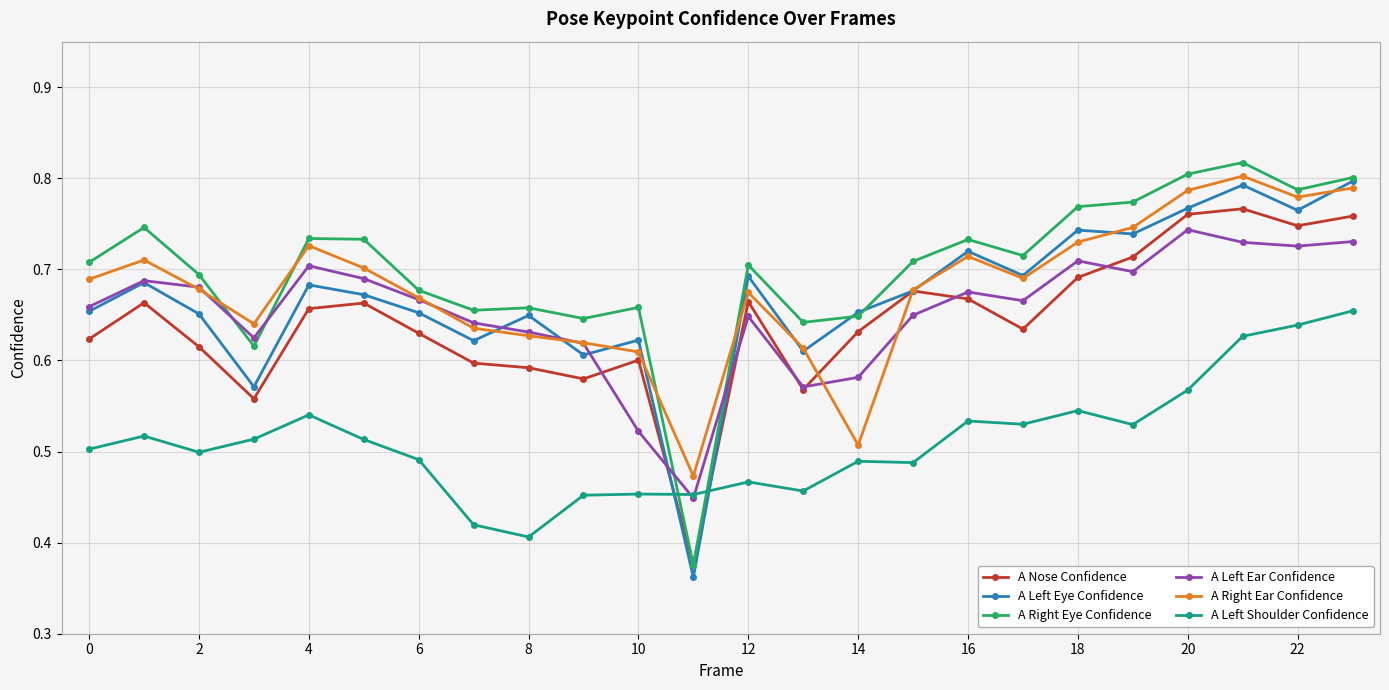

True or false: A Left Shoulder Confidence has more than 0 interior local peaks.

True